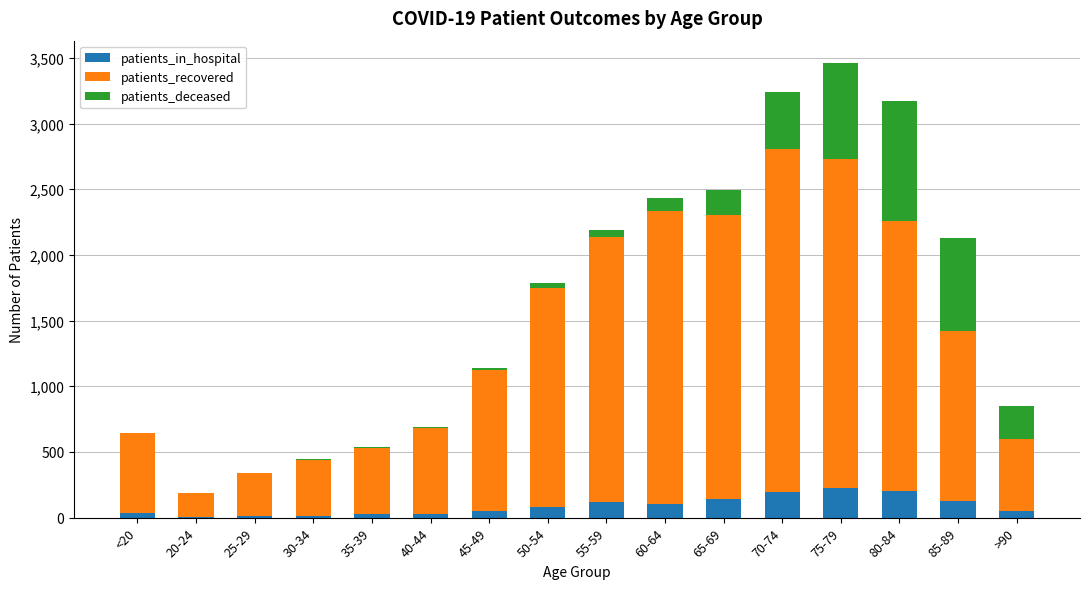

How many categories are shown in the chart?

16